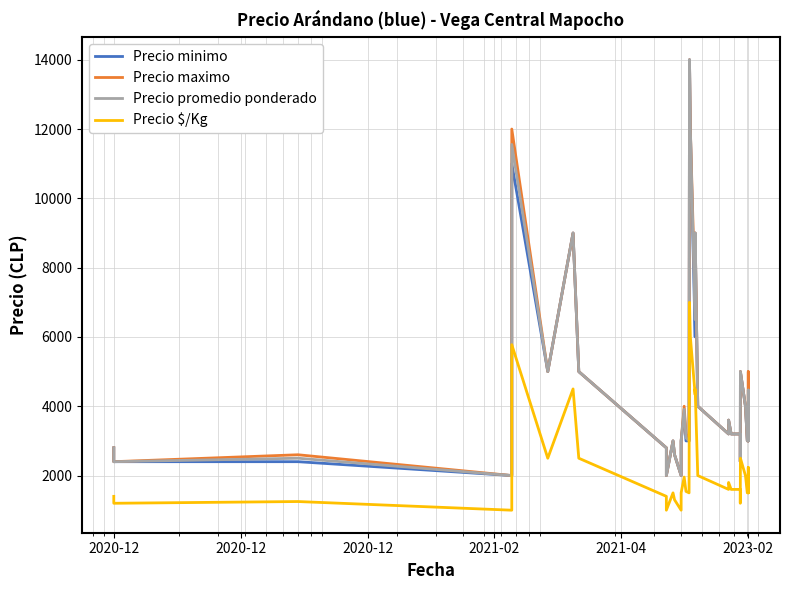

What is the sum of all Precio maximo values?

176700